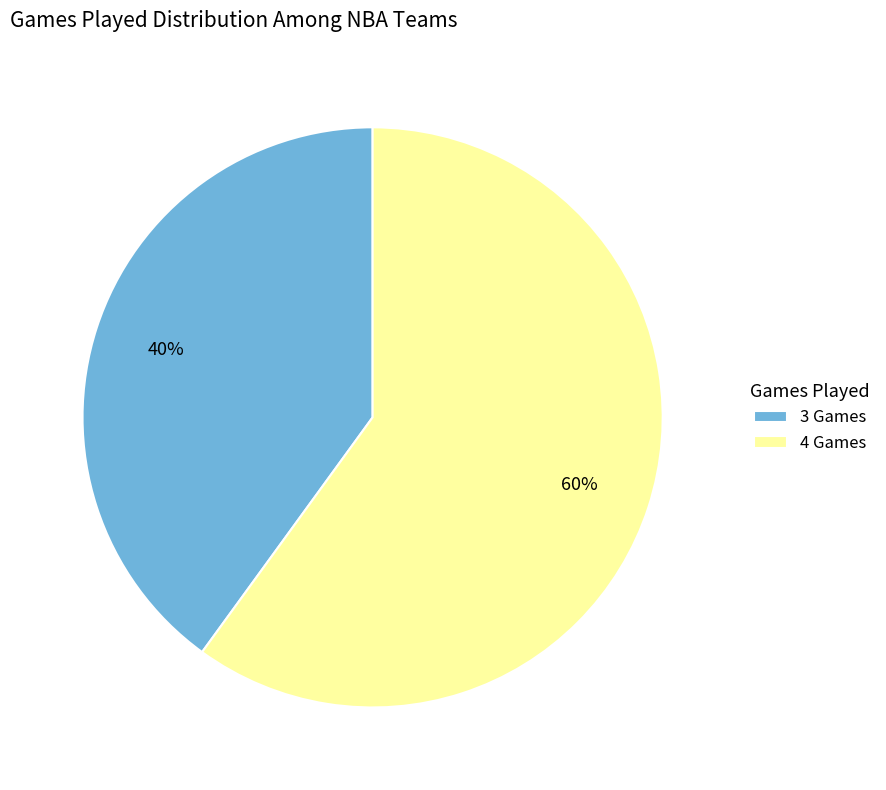

True or false: 3 Games accounts for 51% of the total.

False